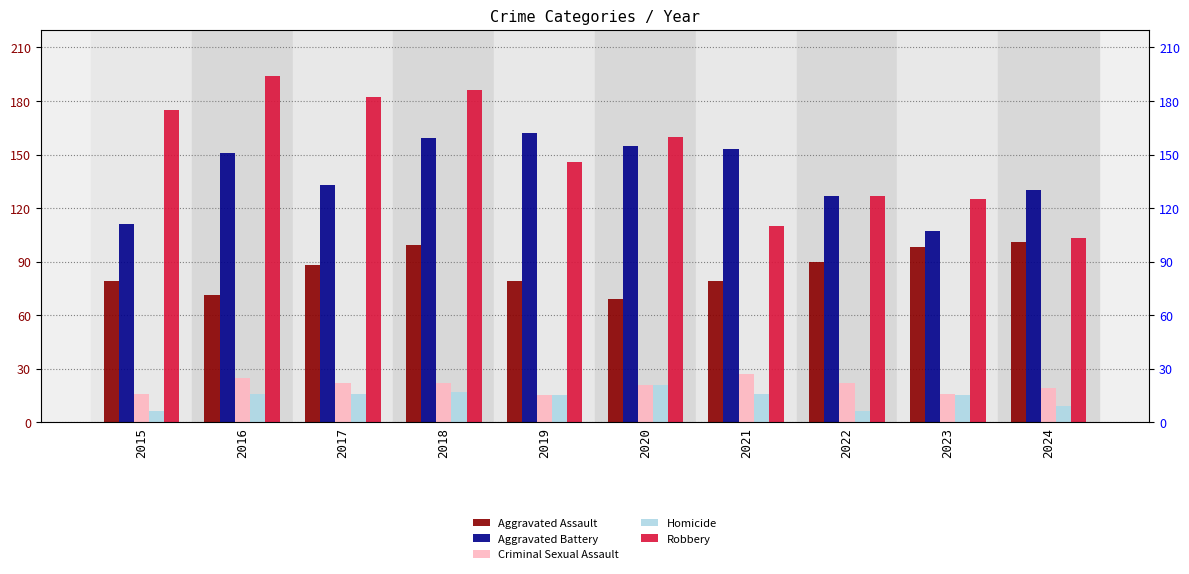

Rank the series by their maximum value, from highest to lowest.

Robbery, Aggravated Battery, Aggravated Assault, Criminal Sexual Assault, Homicide